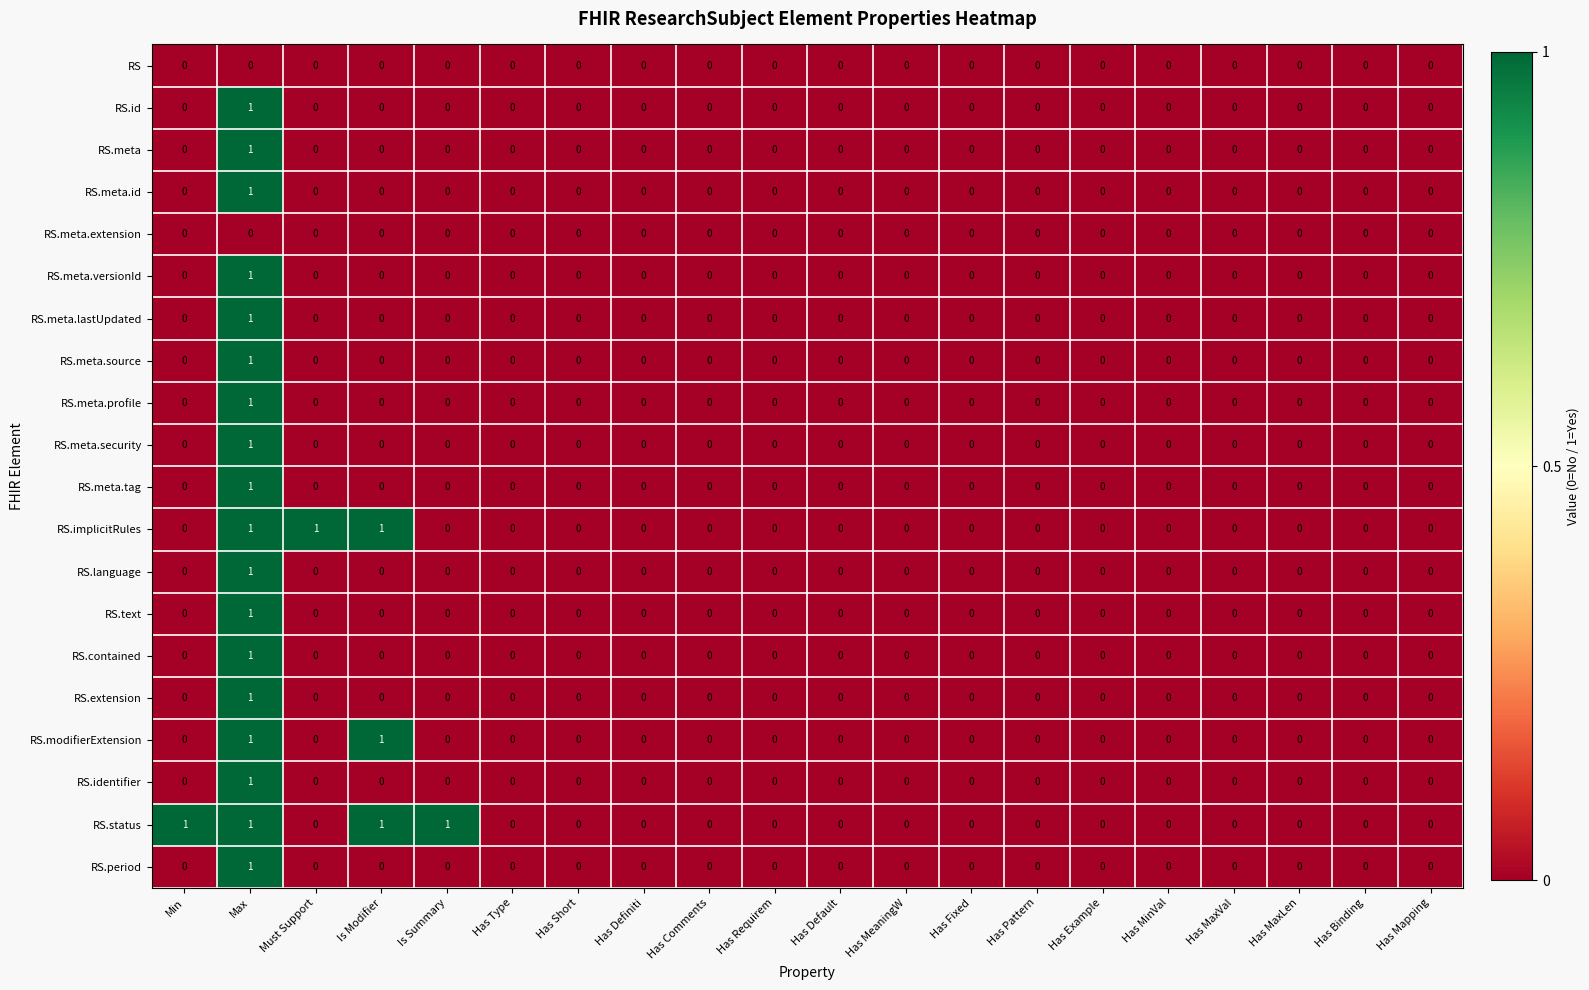

Which category has the highest value in the RS.identifier series?

Max